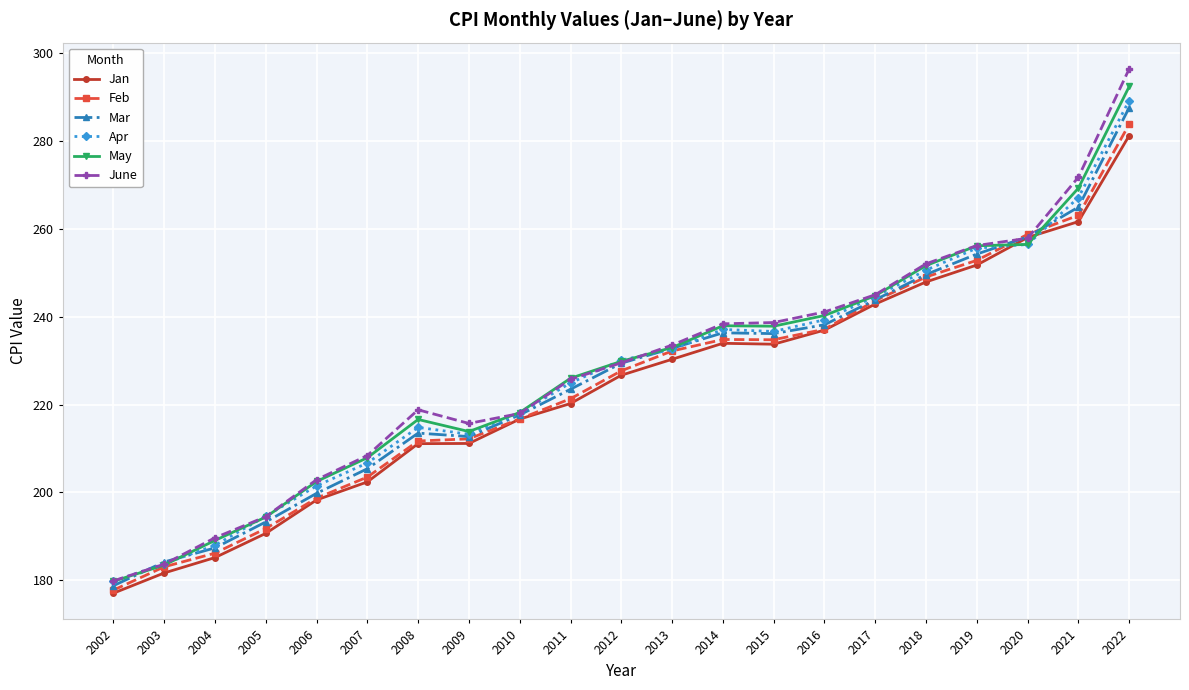

What is the total value across all series at 2008?

1286.5